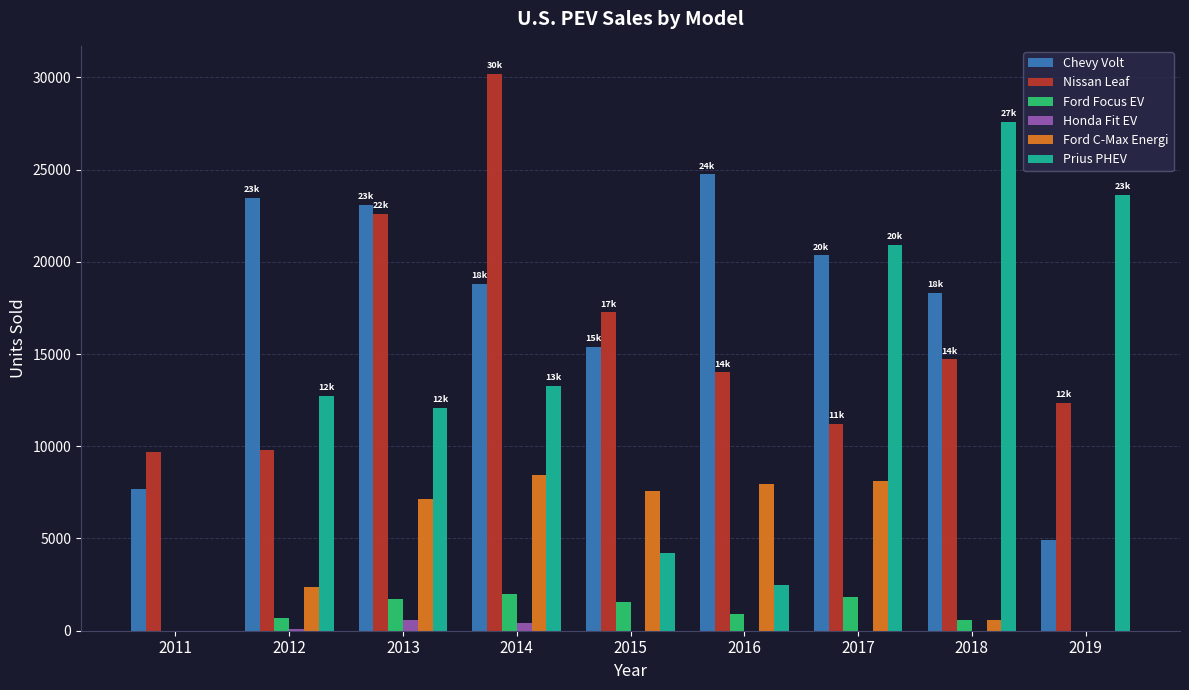

Which label corresponds to the largest value in the chart?

2014